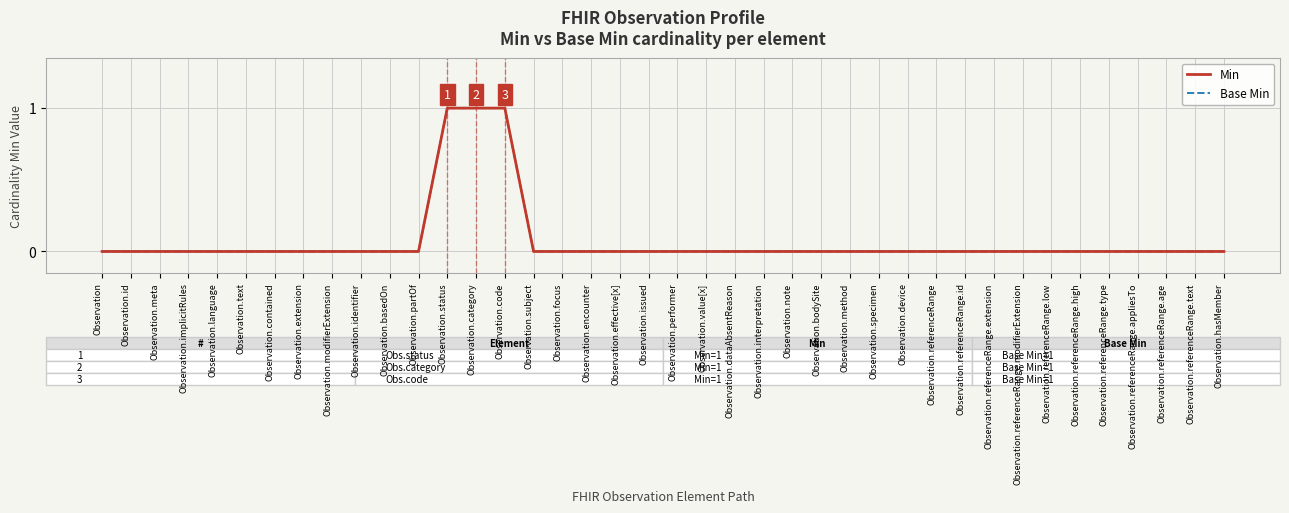

Does the chart have visible grid lines?

Yes